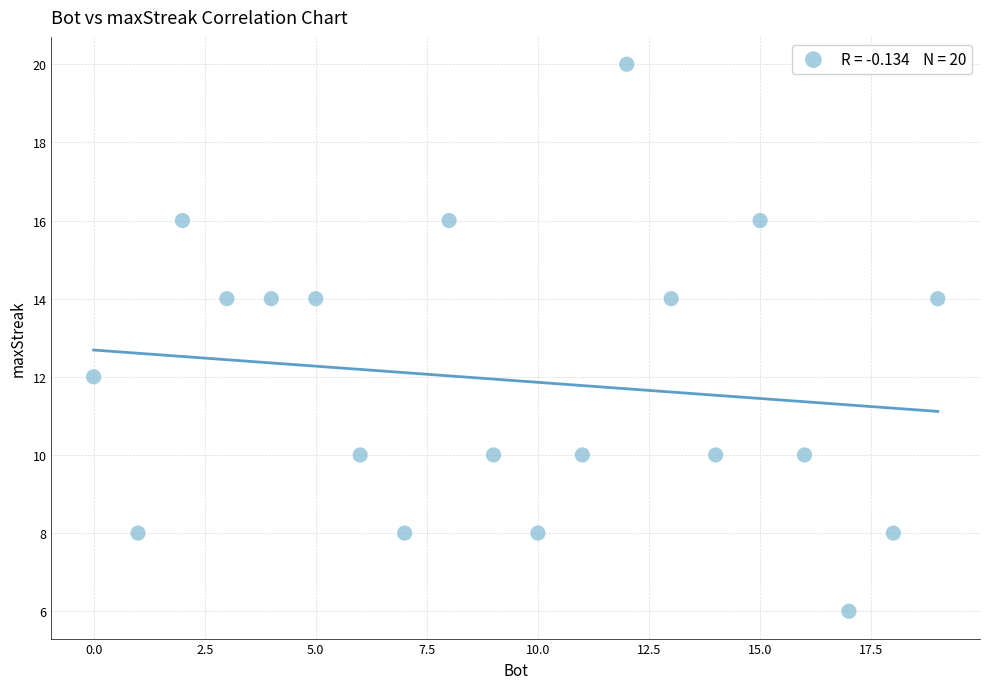

What is the range of X values (max minus min)?

19